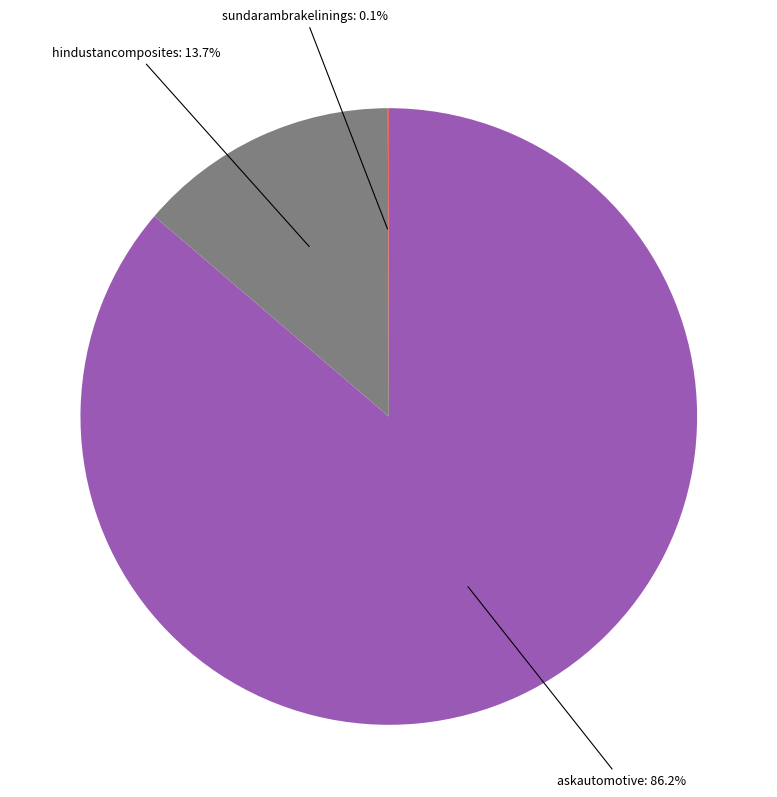

Is there a majority slice in this chart?

Yes